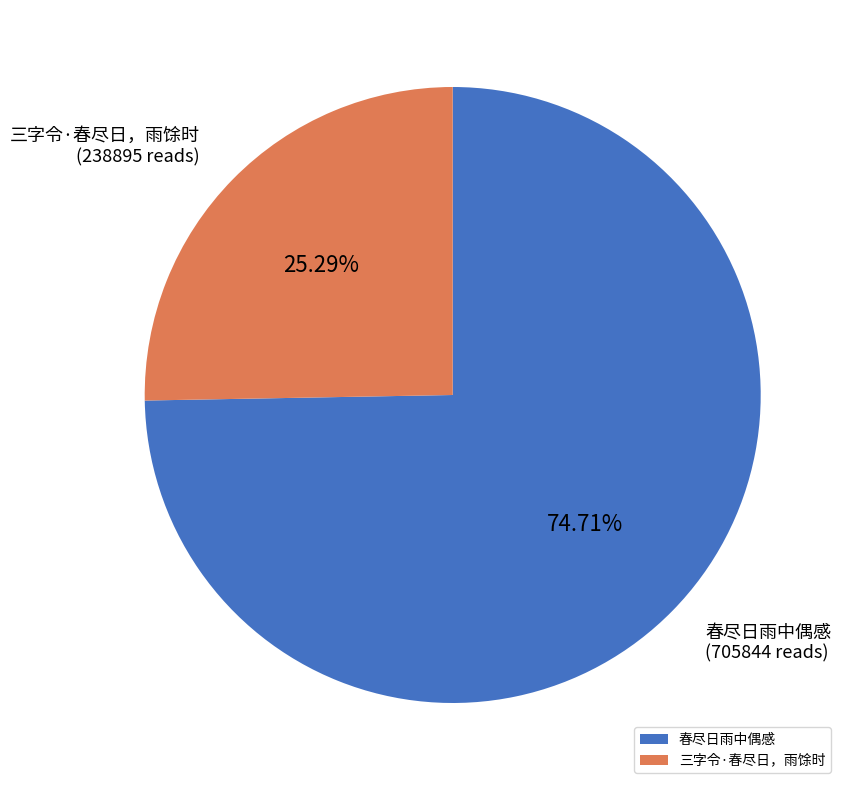

What is the largest slice in the pie chart?

春尽日雨中偶感